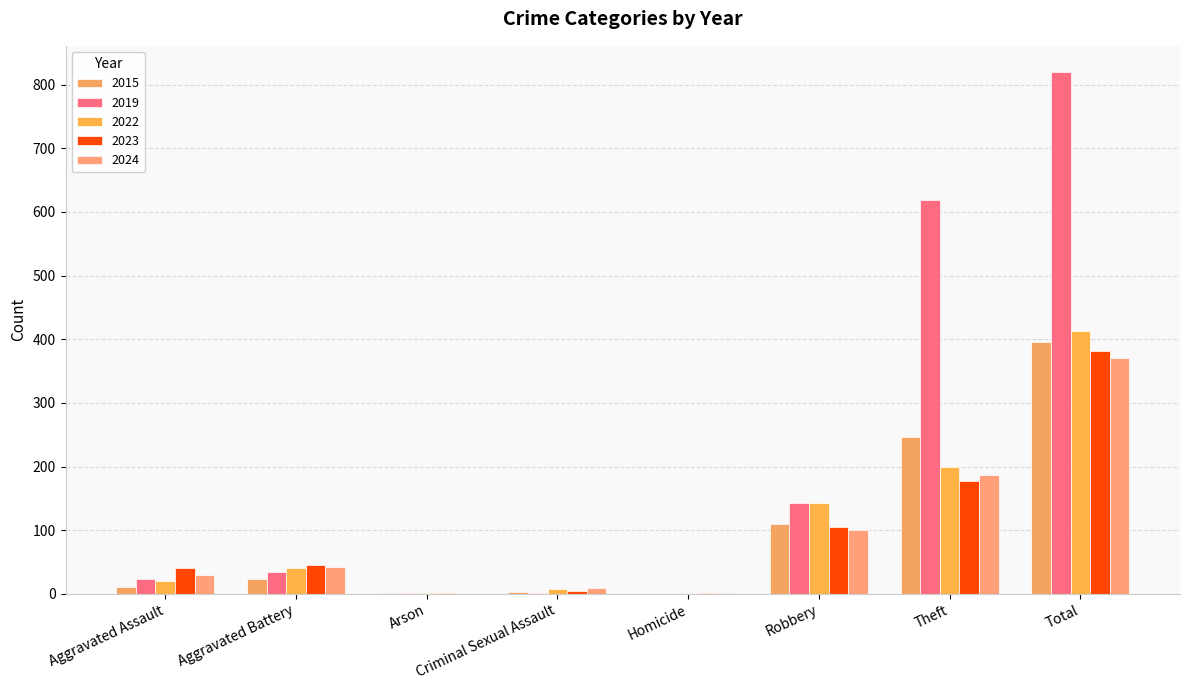

At which category is the sum across all series the highest?

Total